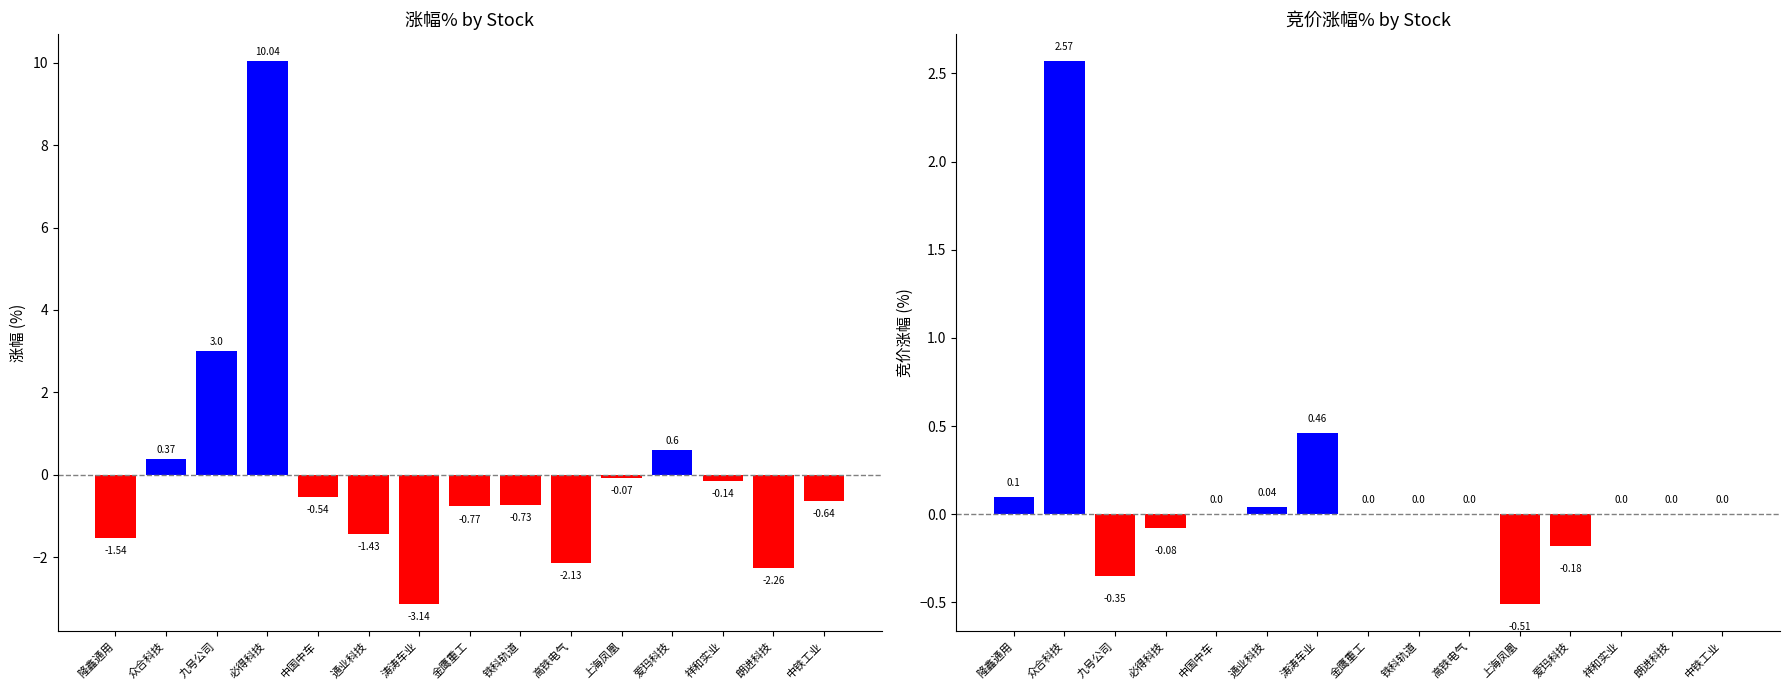

List the series in order of their overall mean, highest first.

竞价涨幅%, 涨幅%